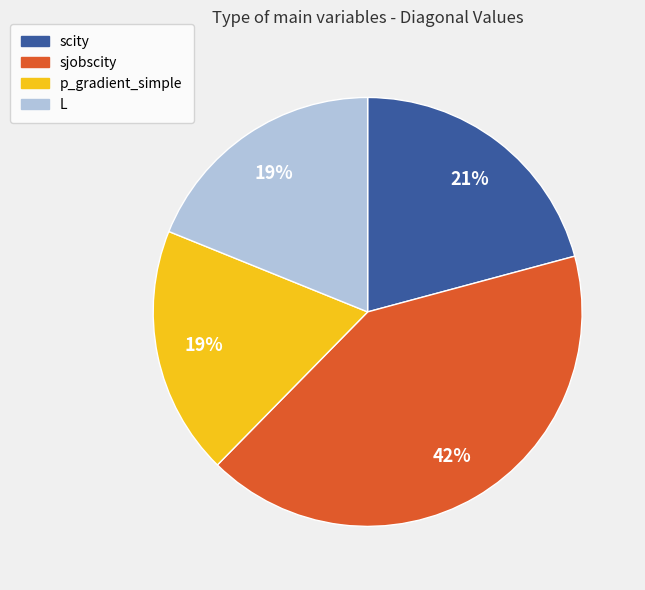

To the nearest percent, what is the difference between the largest and smallest slice percentages?

23%